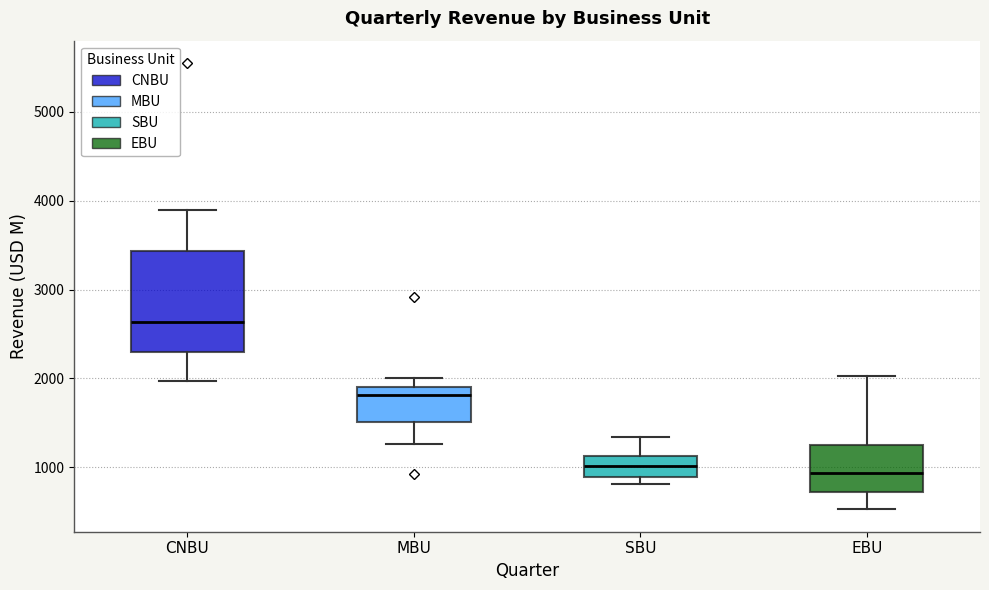

Reading left to right, transcribe this box plot: for each box, give where its median line is, the range the box spans, and where its two whiskers end, as read against the y-axis. The values are not printed on the chart, so give them approximately, as read against the axis.

CNBU: median 2600, box 2300 to 3400, whiskers 2000 to 3900
MBU: median 1800, box 1500 to 1900, whiskers 1300 to 2000
SBU: median 1000, box 900 to 1100, whiskers 800 to 1300
EBU: median 900, box 700 to 1200, whiskers 500 to 2000